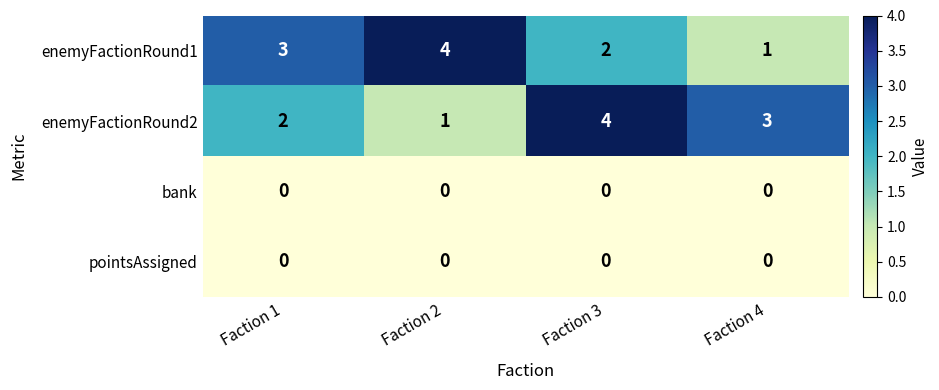

What is the maximum value shown in the chart?

4